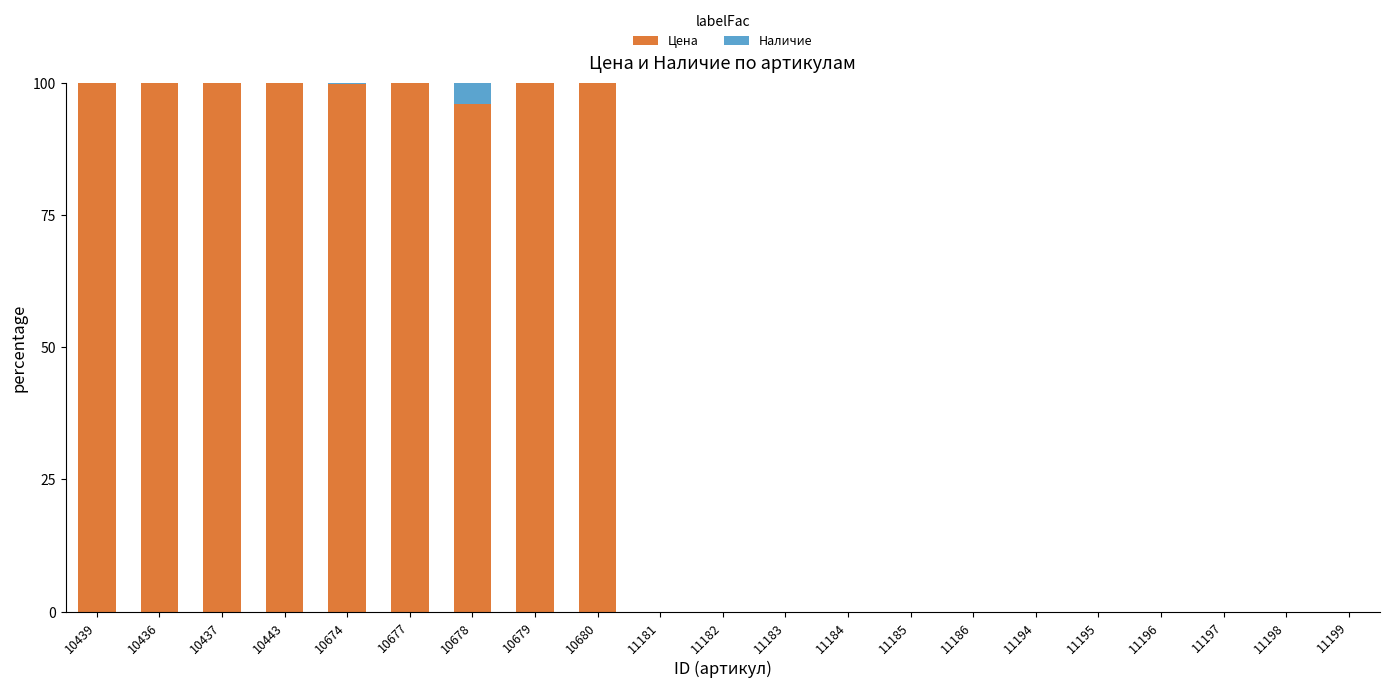

At which label is Цена closest to 50?

10678